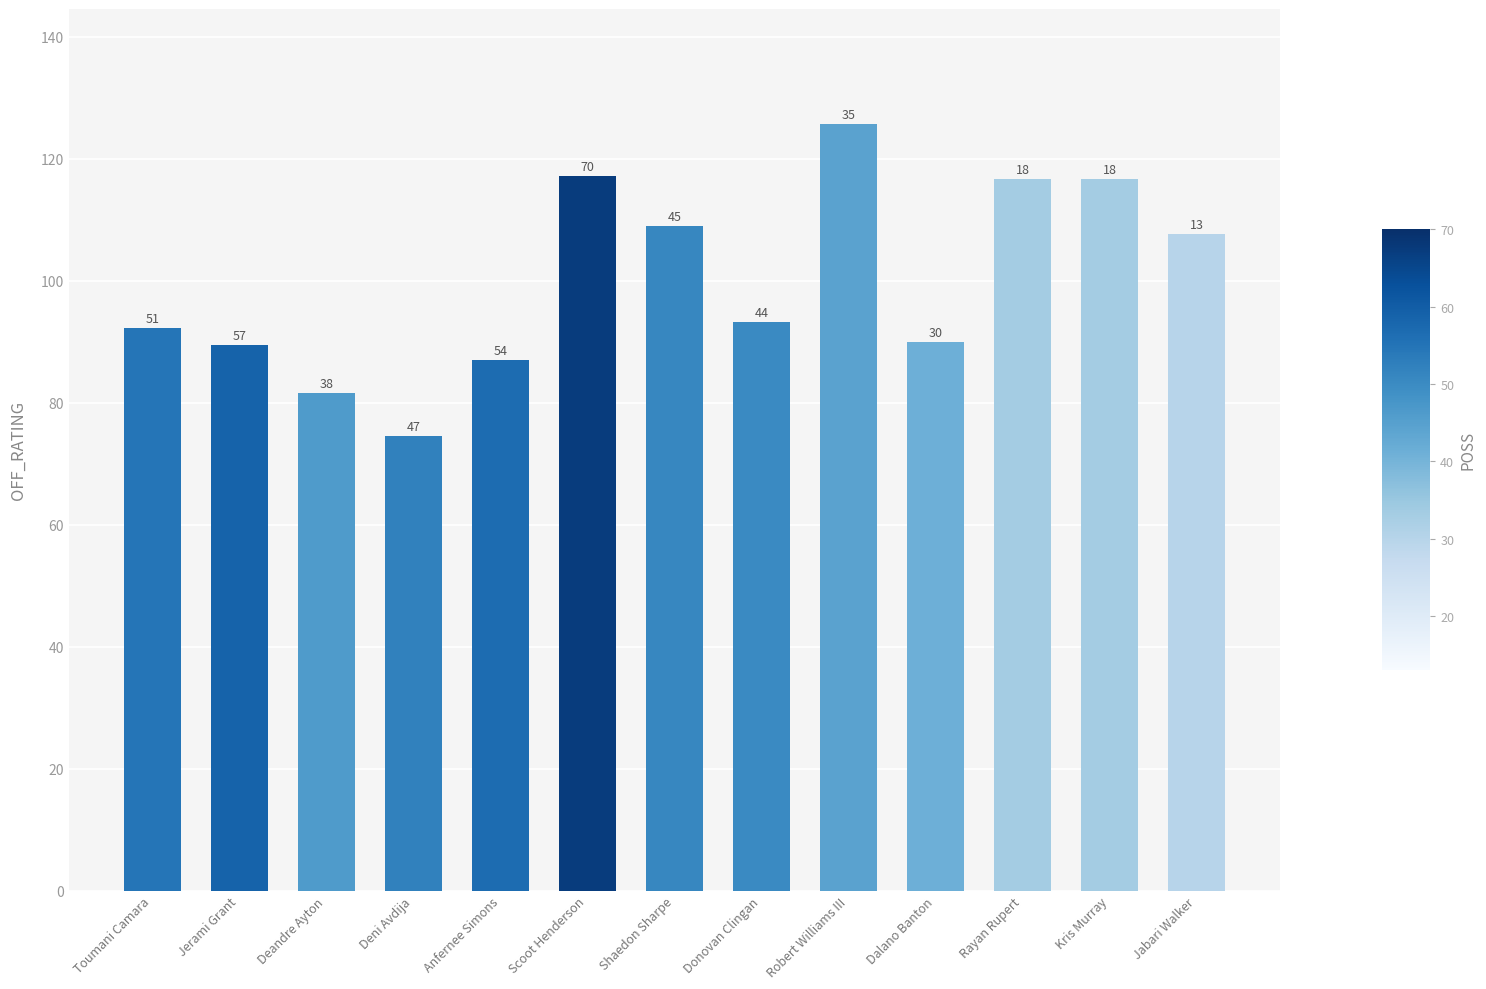

How many bars are there in total?

13